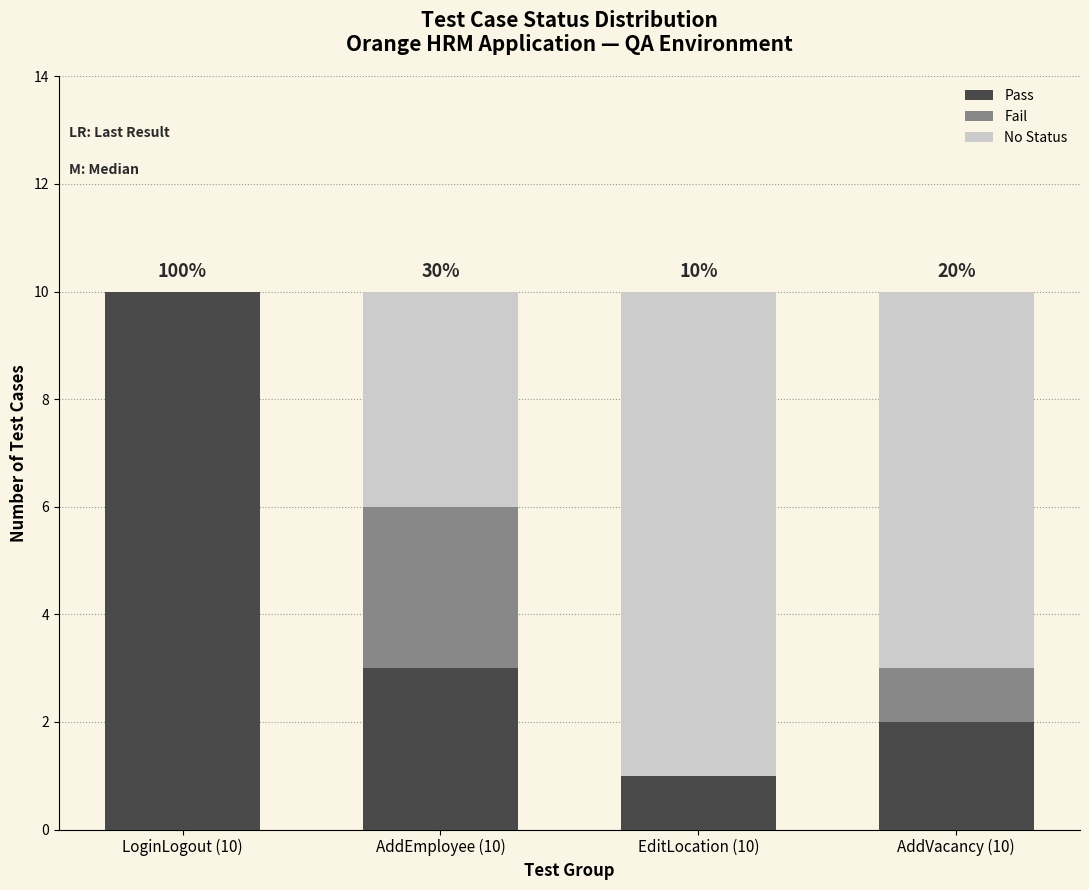

Reading left to right, what are the values for Pass?

LoginLogout (10)=10	AddEmployee (10)=3	EditLocation (10)=1	AddVacancy (10)=2